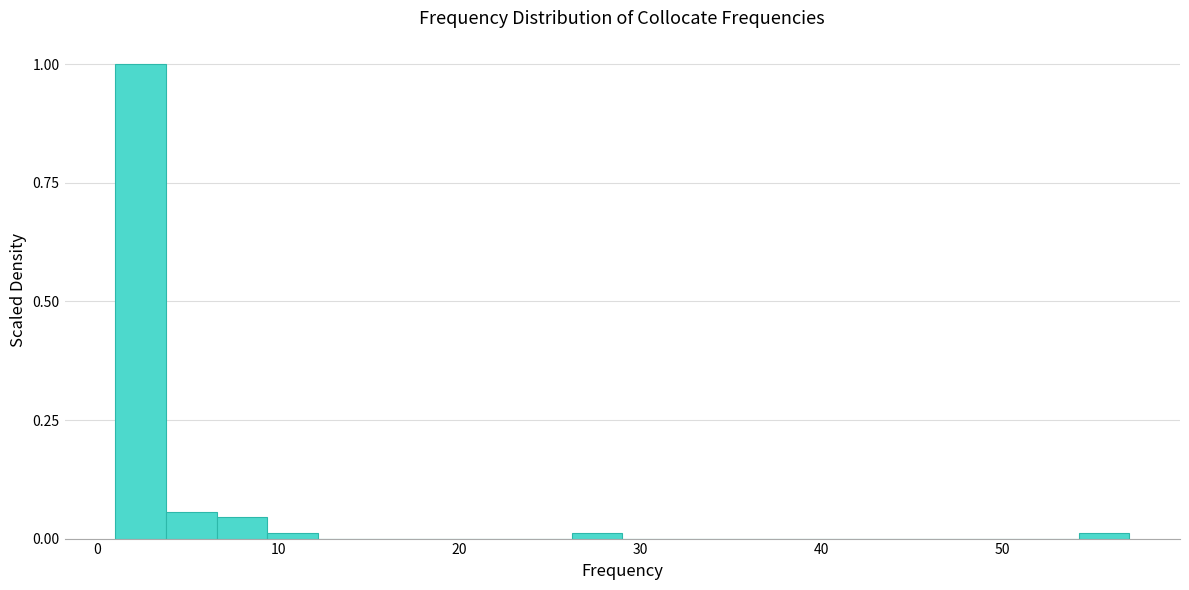

Read against the x-axis, roughly where is the centre of the tallest bar?

2